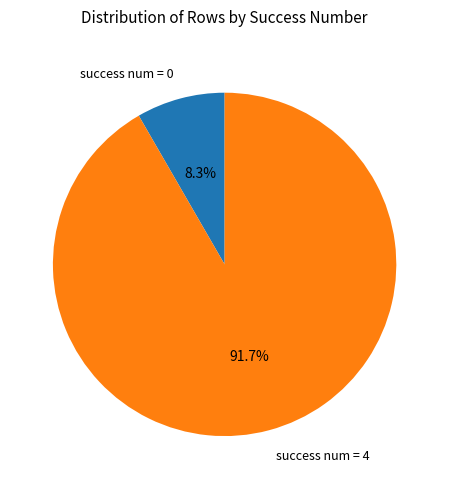

What percentage do success num = 0 and success num = 4 together represent?

100.0%